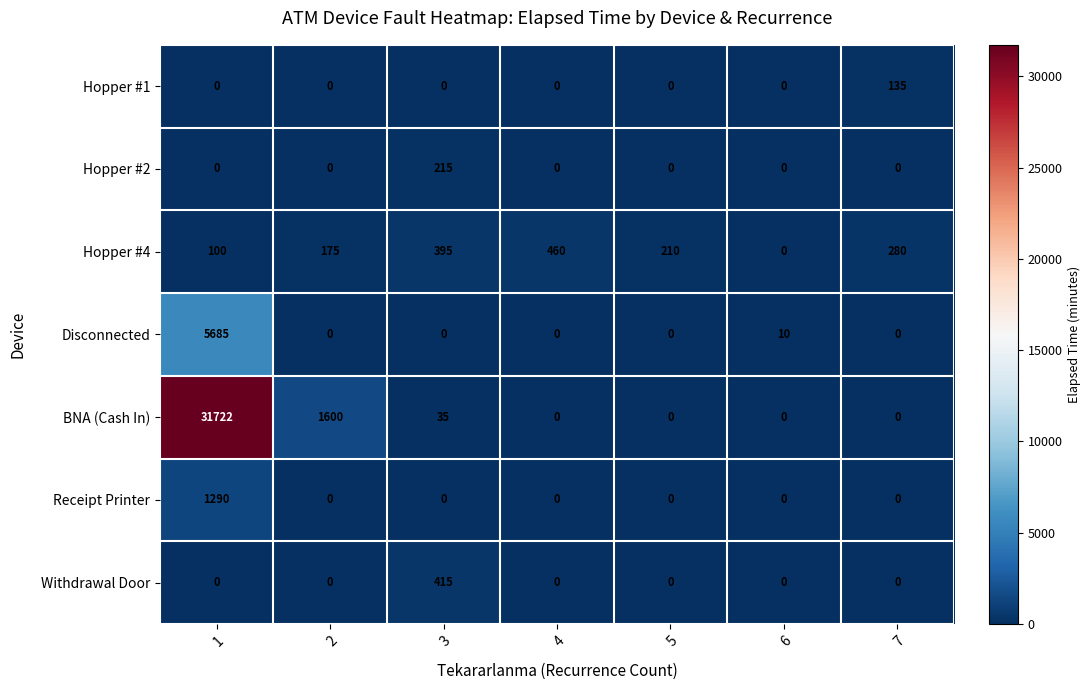

What is the greatest value displayed?

31722